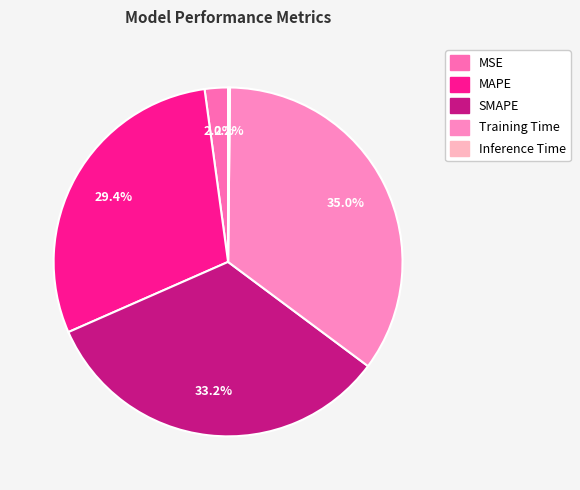

To the nearest percent, what is the average slice percentage?

20%